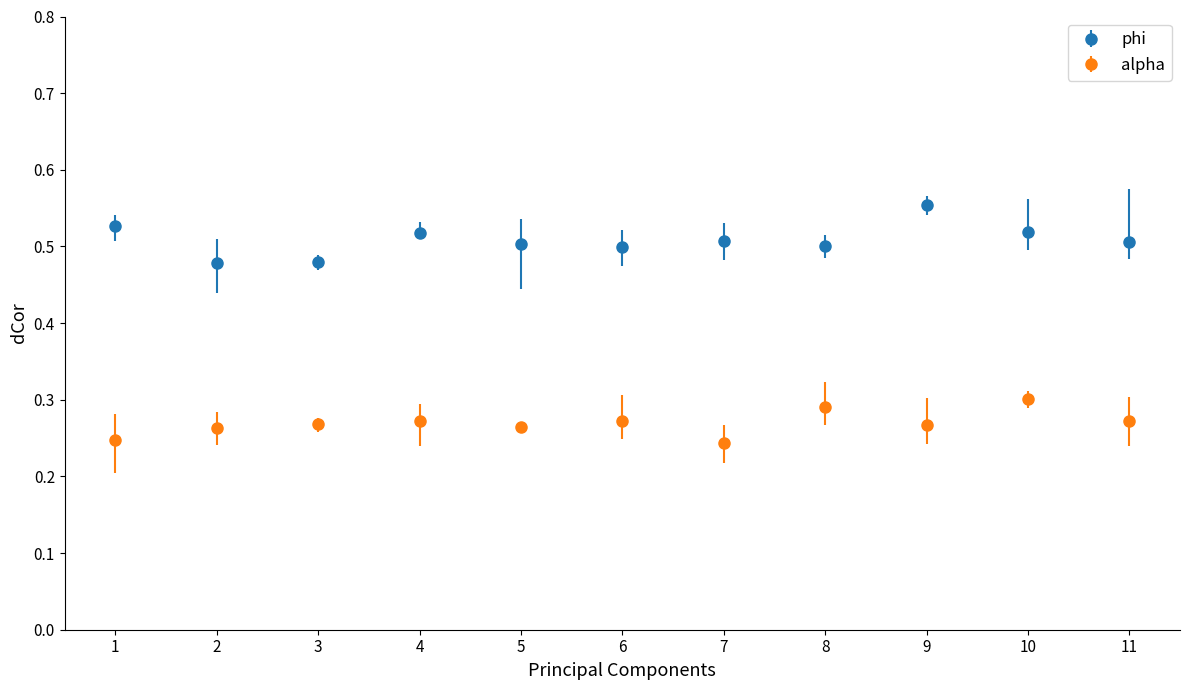

What is the sum of all alpha values?

3.0